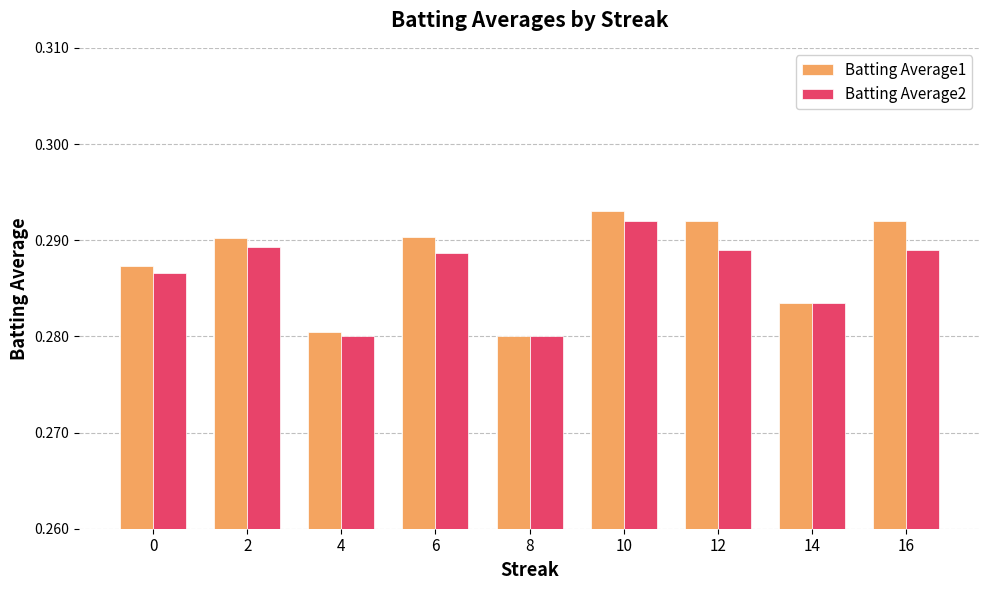

How many bars are there in total?

18